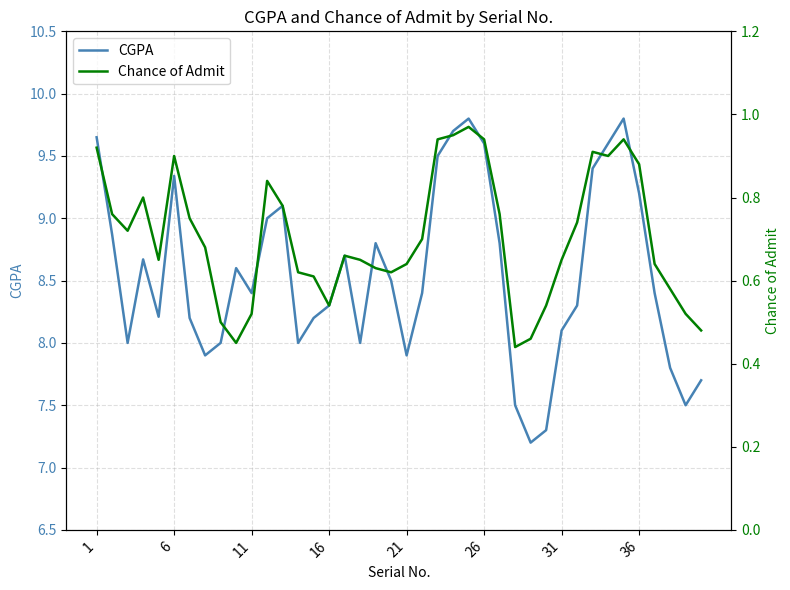

What is the maximum value for CGPA?

9.8